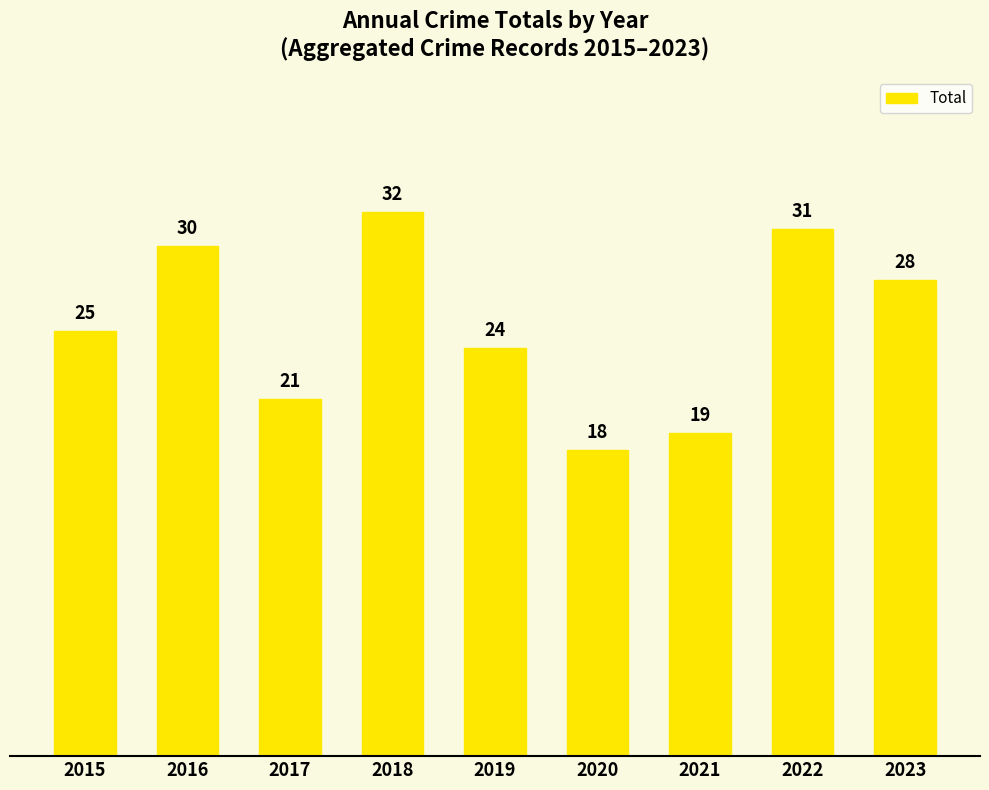

What is the difference between the maximum and second lowest values?

13